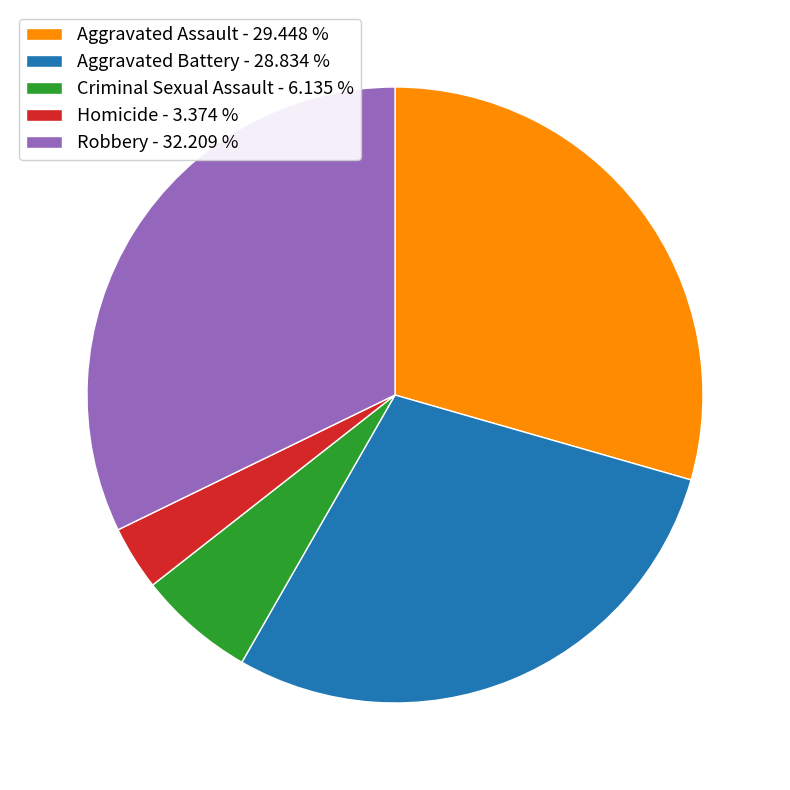

Which slice is the smallest?

Homicide